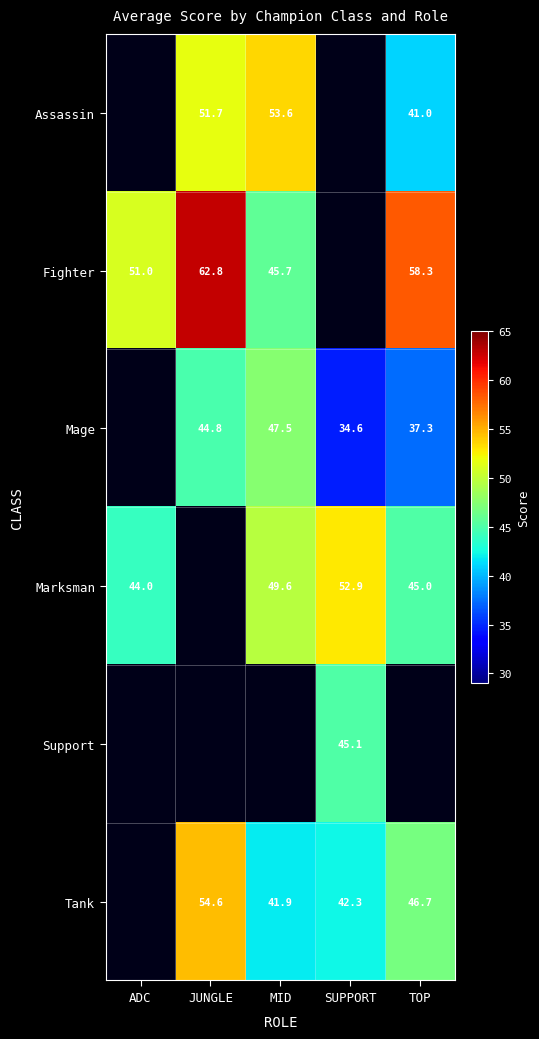

At how many categories does at least one series exceed 15?

5